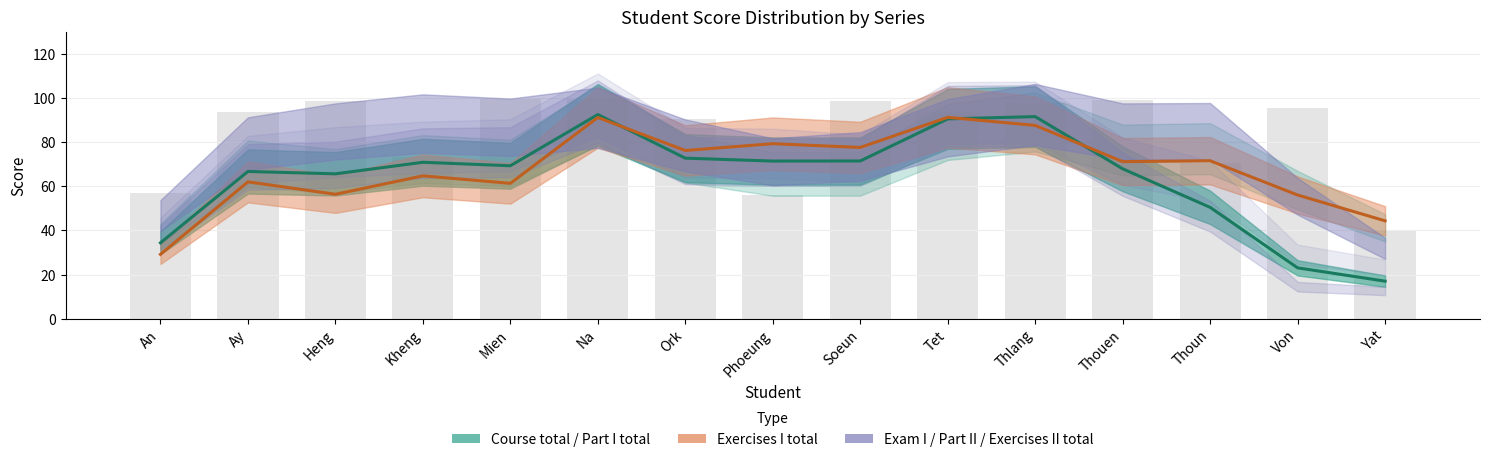

What is the label of the 13th bar from the left?

Thoun